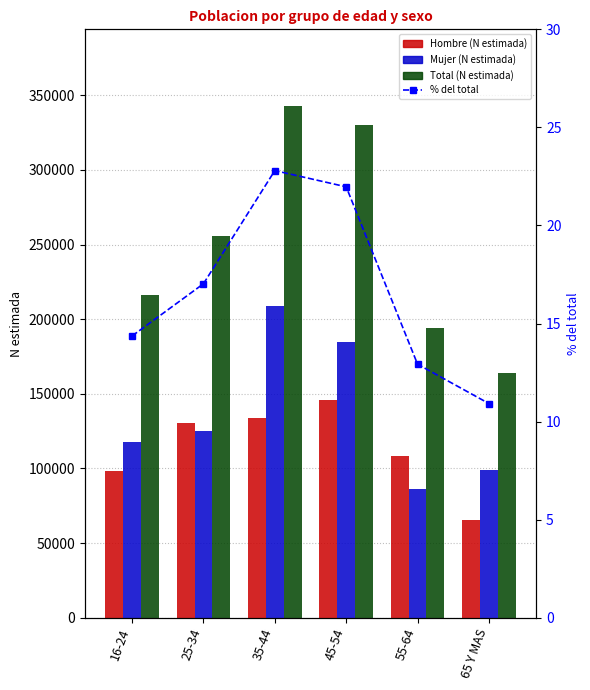

Is it true that % del total equals 17.0 at 25-34?

True